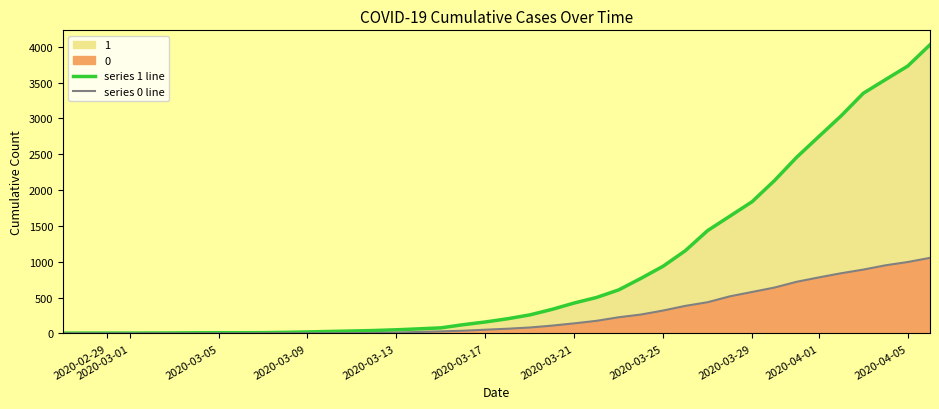

What is the spread (max minus min) of values at 2020-03-13?

5